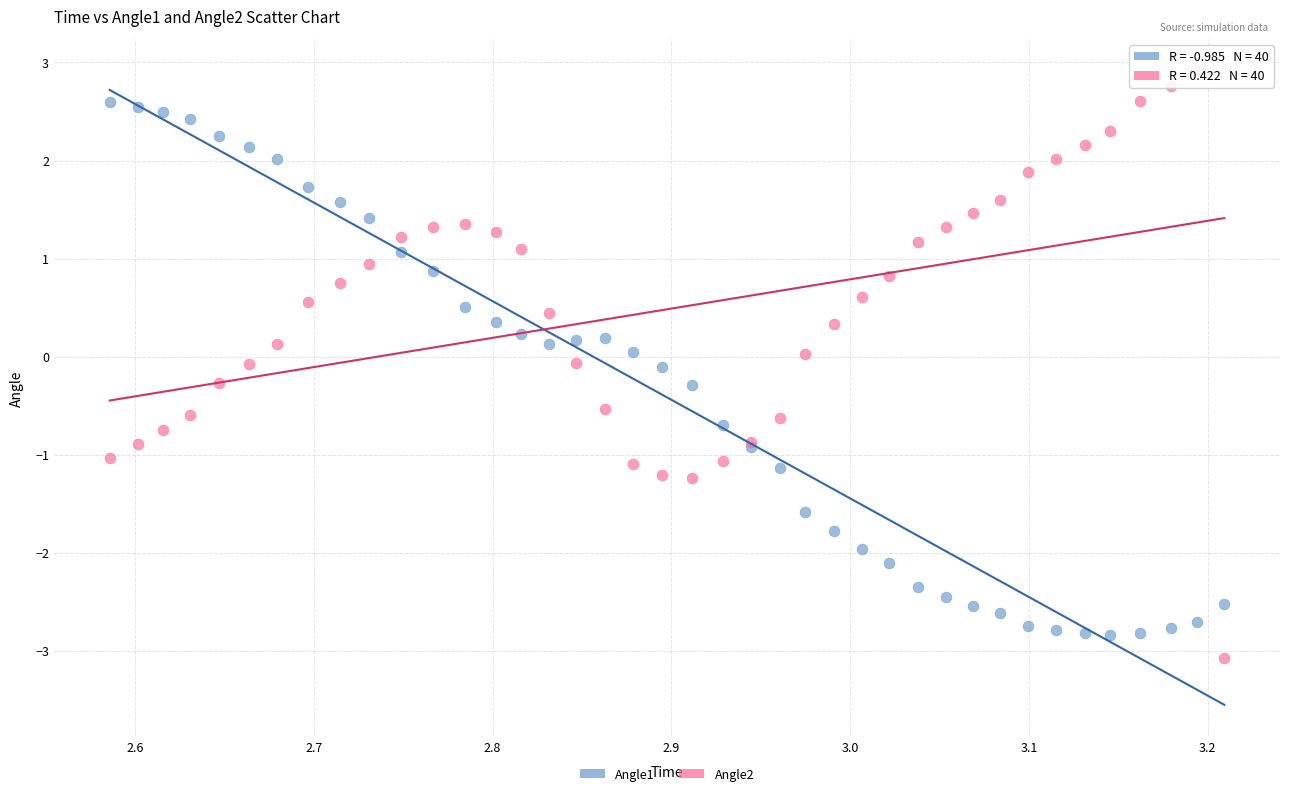

What is the X range (max minus min) for the scatter plot?

0.6